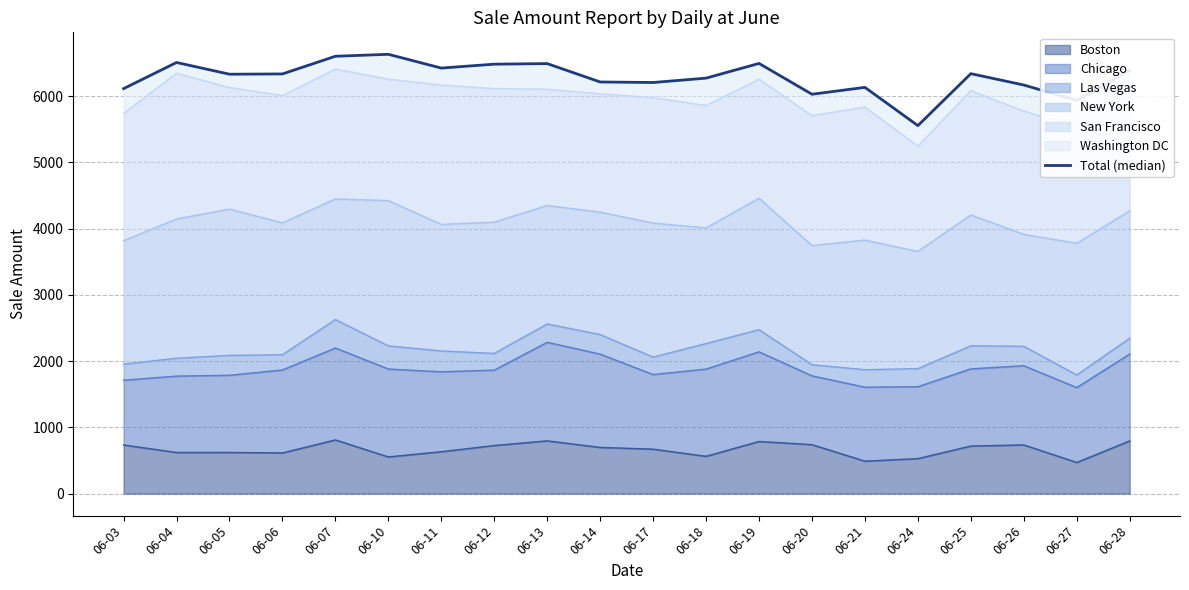

Reading right to left, list all the values displayed in this chart.

6389.1	5933.8	6166.2	6337.3	5553.6	6130.6	6026.9	6491.8	6270.0	6203.9	6212.0	6489.1	6480.8	6421.8	6629.5	6600.1	6333.2	6329.2	6506.1	6111.6